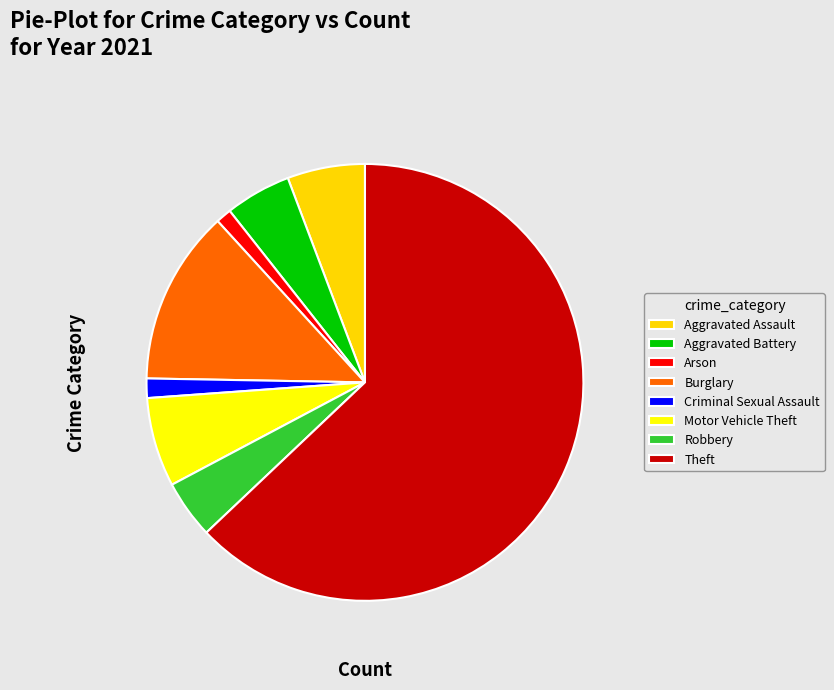

Is the sum of Burglary and Arson greater than half?

No